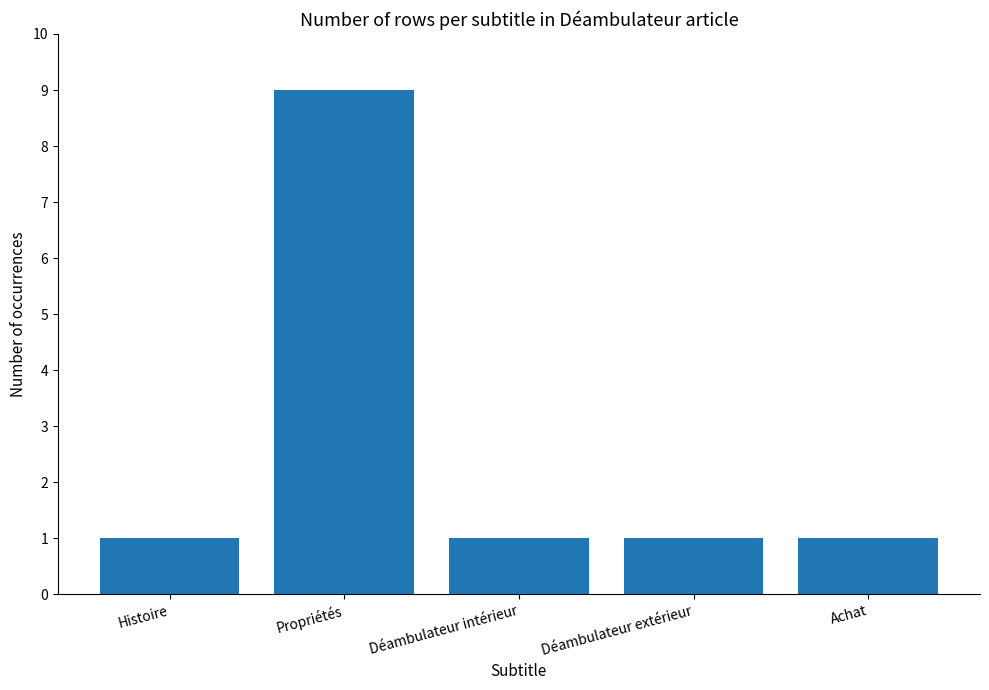

Does the chart contain stacked bars?

No